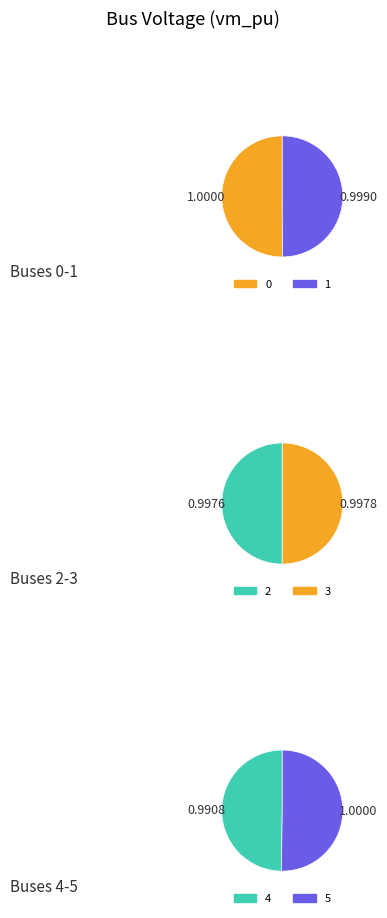

What percentage is NOT represented by 2?

83.3%